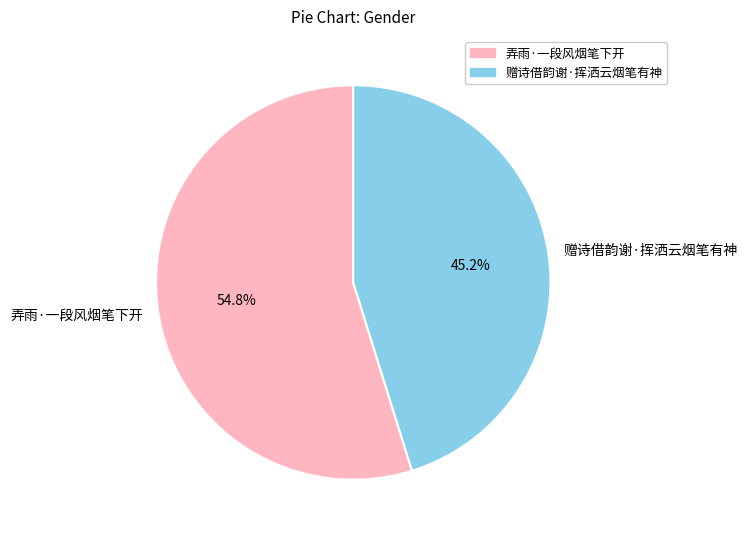

To the nearest percent, what percentage of the pie is 赠诗借韵谢·挥洒云烟笔有神?

45%